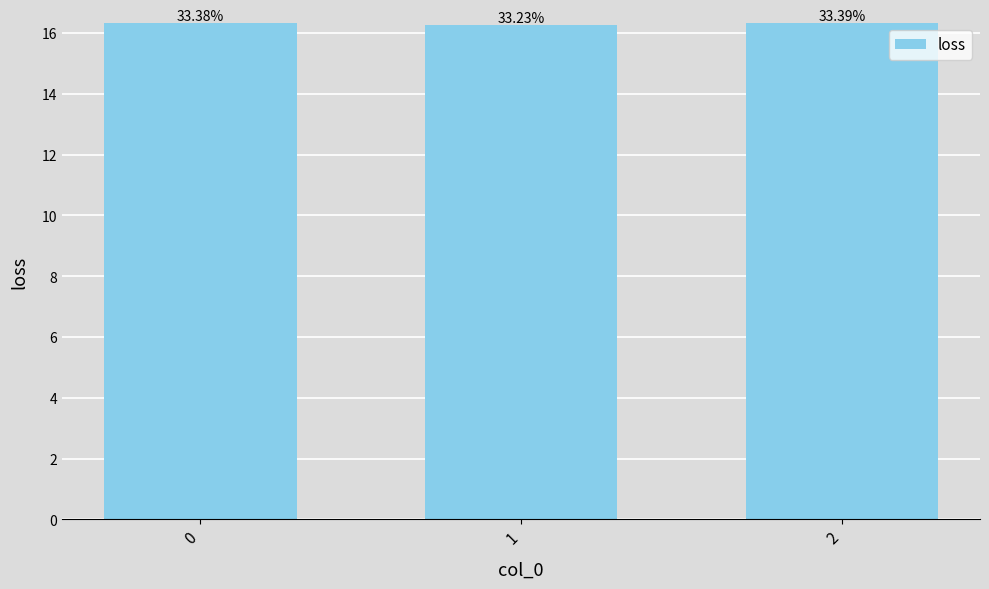

How many bars are there in total?

3